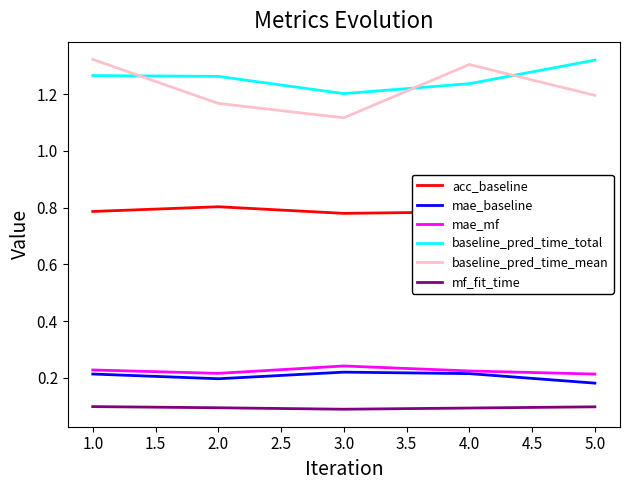

The mf_fit_time series shows 0.2 at 2.0. True or false?

False